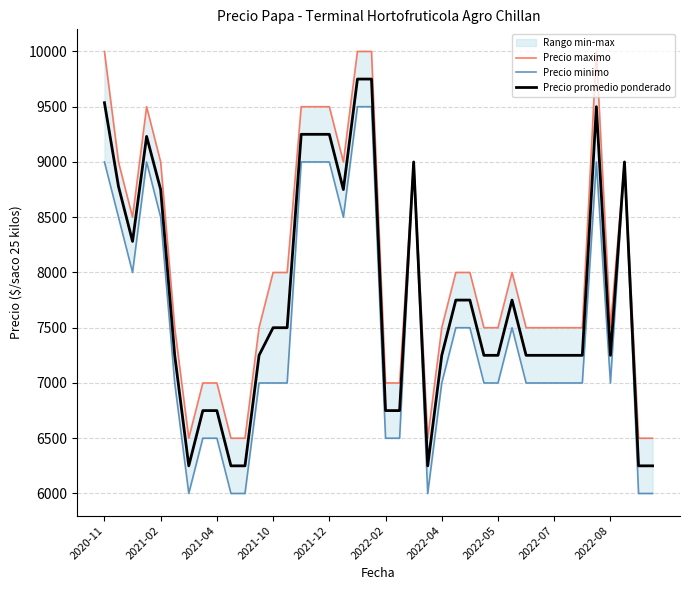

The value of Precio minimo at 21 is 6500. True or false?

True